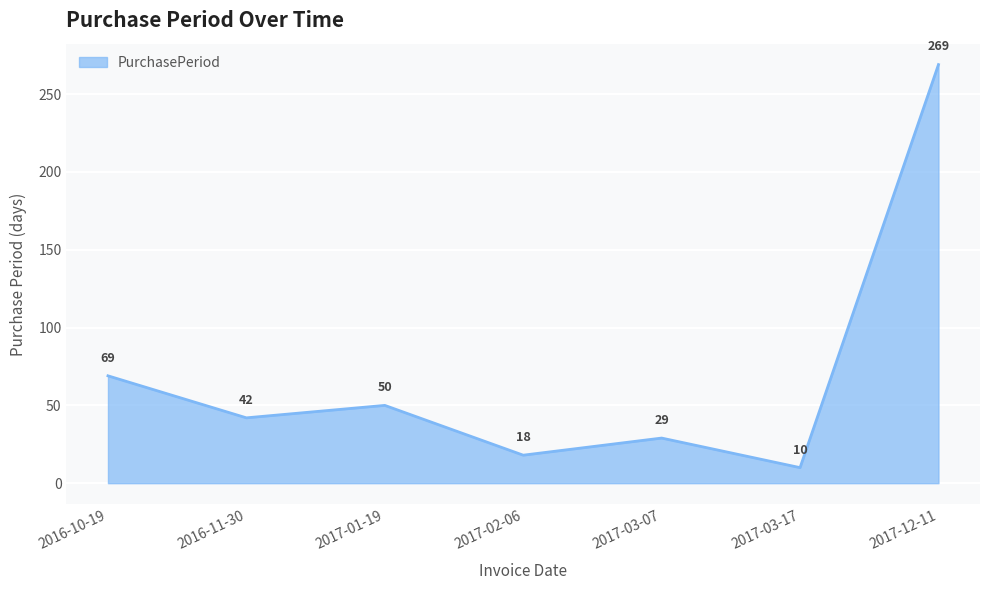

Is it true that the value at 2017-01-19 is 78?

False